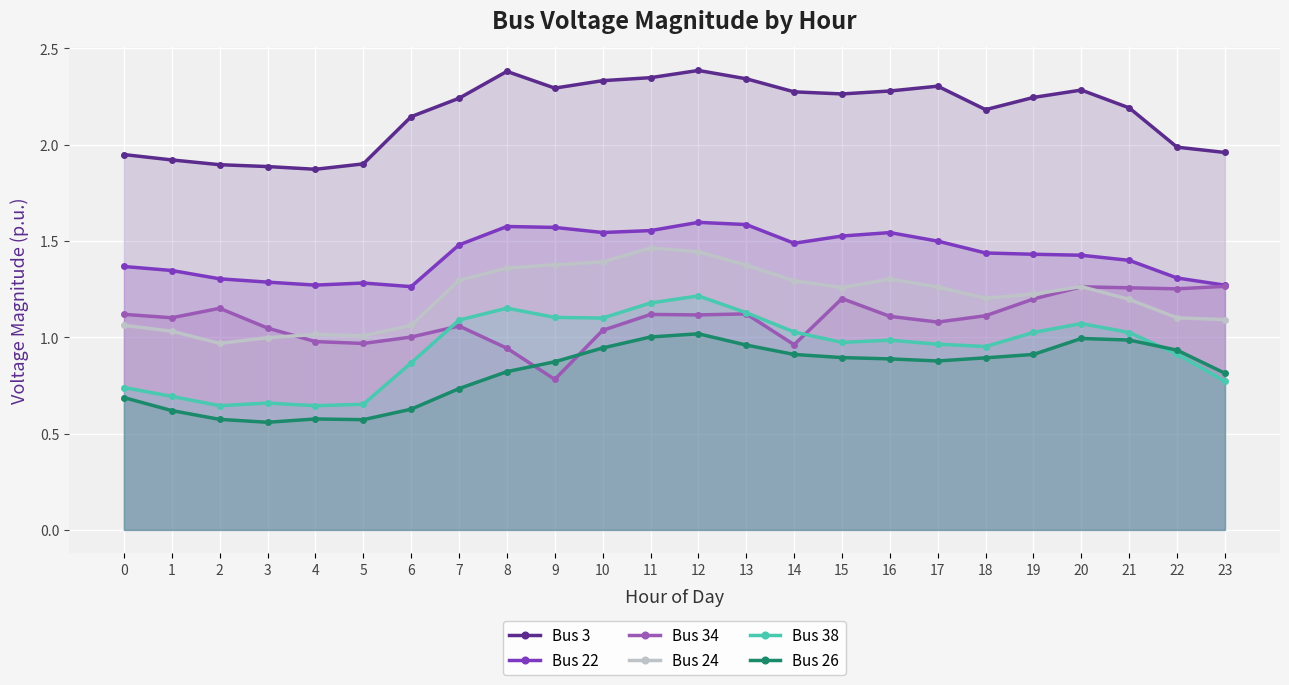

What is the average value of the Bus 22 series?

1.4